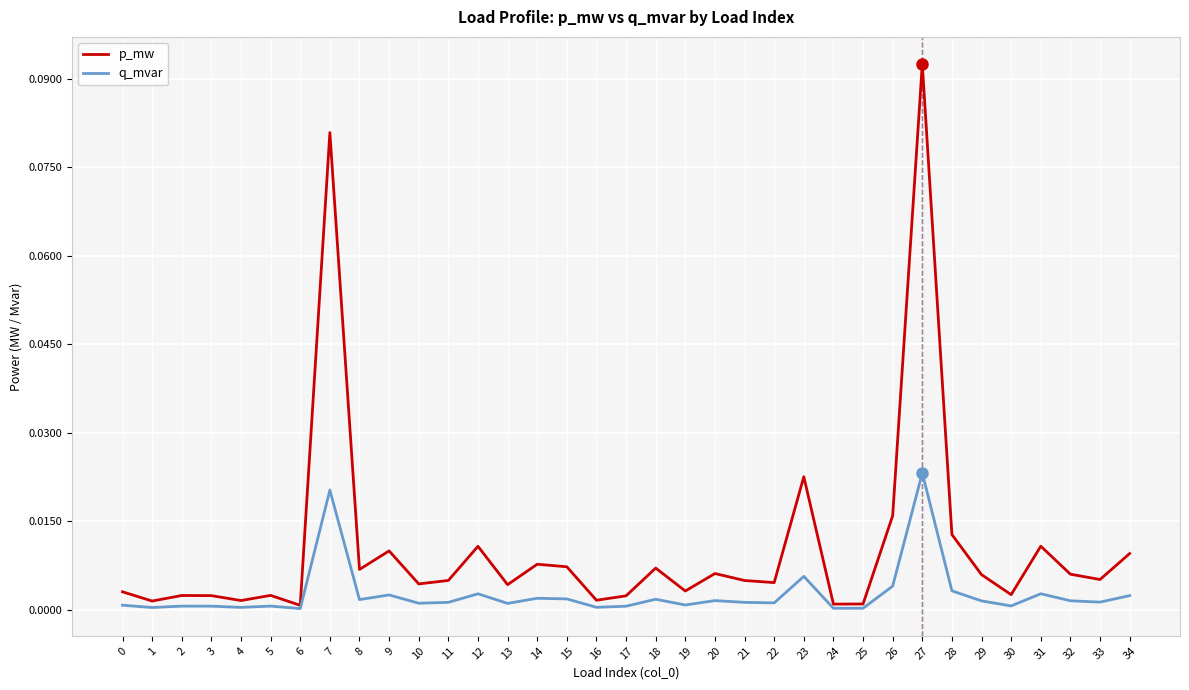

The value of p_mw at 0 is 0.0. True or false?

True